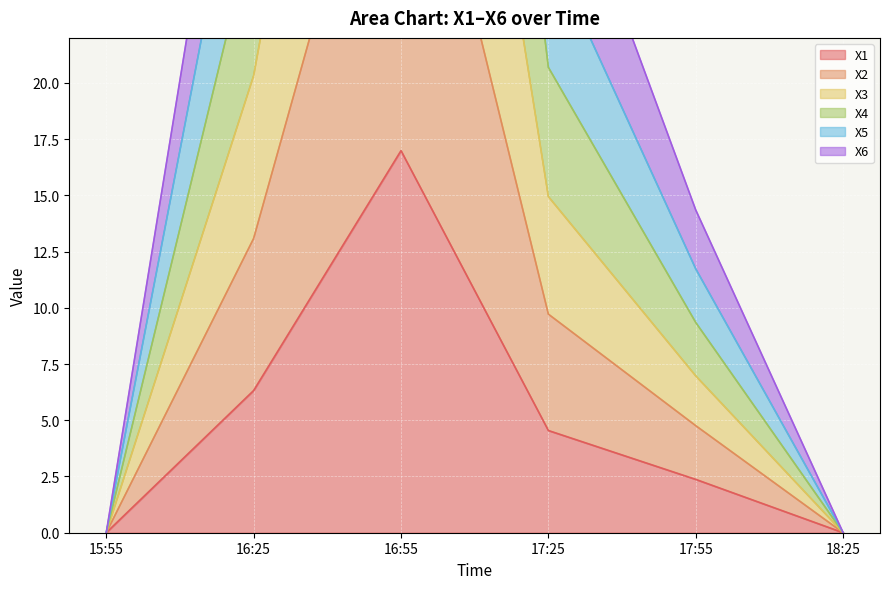

At which category is the sum across all series the highest?

16:55